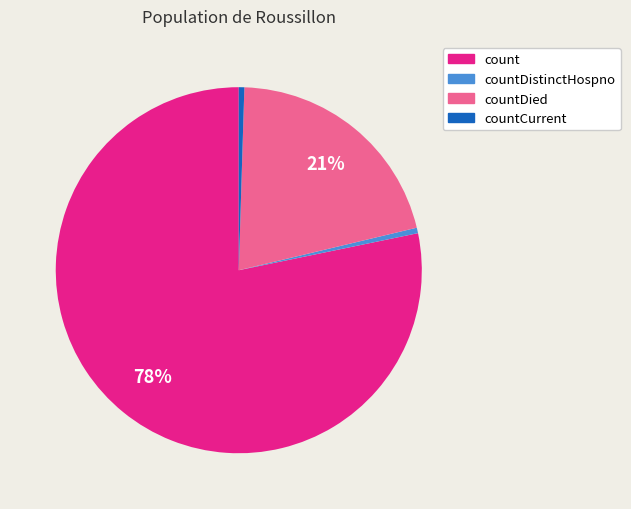

Is there any slice that represents more than half of the pie?

Yes